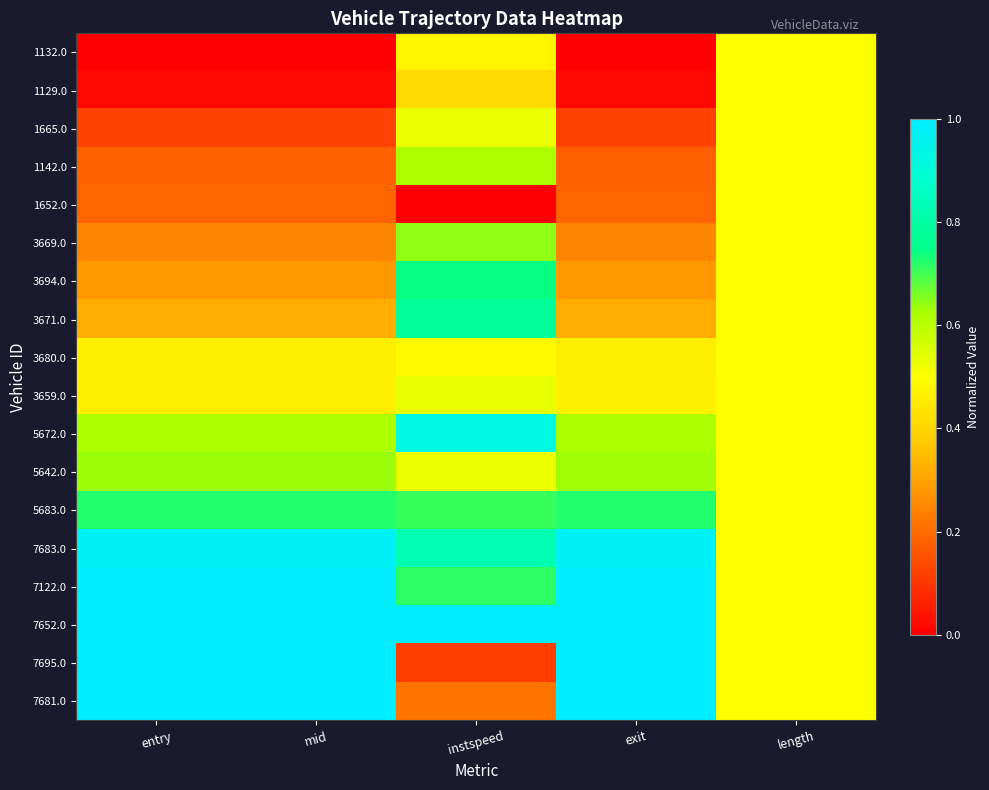

Rank the series by their maximum value, from lowest to highest.

1132.0, 1129.0, 1652.0, 3680.0, 1665.0, 3659.0, 1142.0, 5642.0, 3669.0, 5683.0, 3694.0, 3671.0, 5672.0, 7683.0, 7122.0, 7695.0, 7652.0, 7681.0